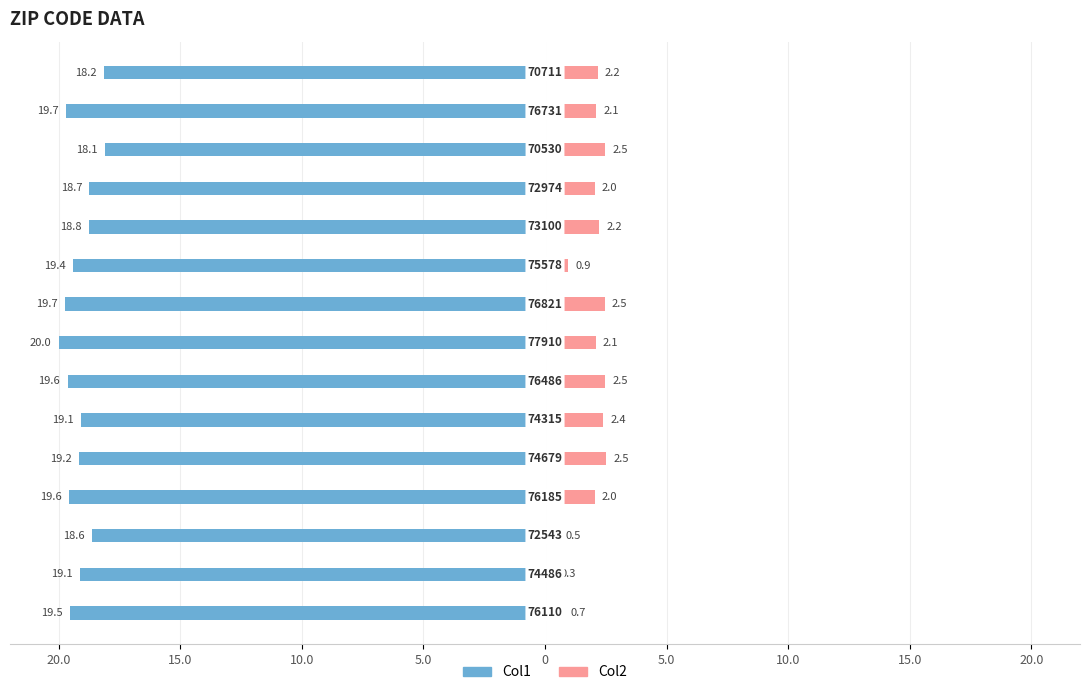

What is the difference between the Col2 values at 11 and 10.0?

0.4